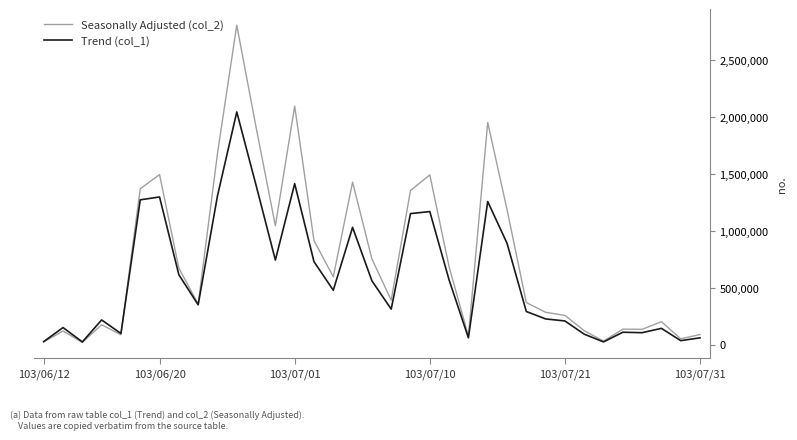

At which category is the sum across all series the highest?

10